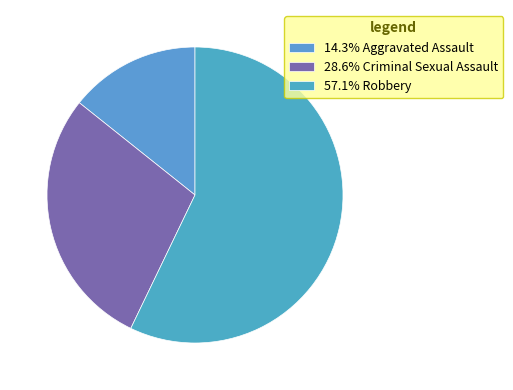

Is there a majority slice in this chart?

Yes